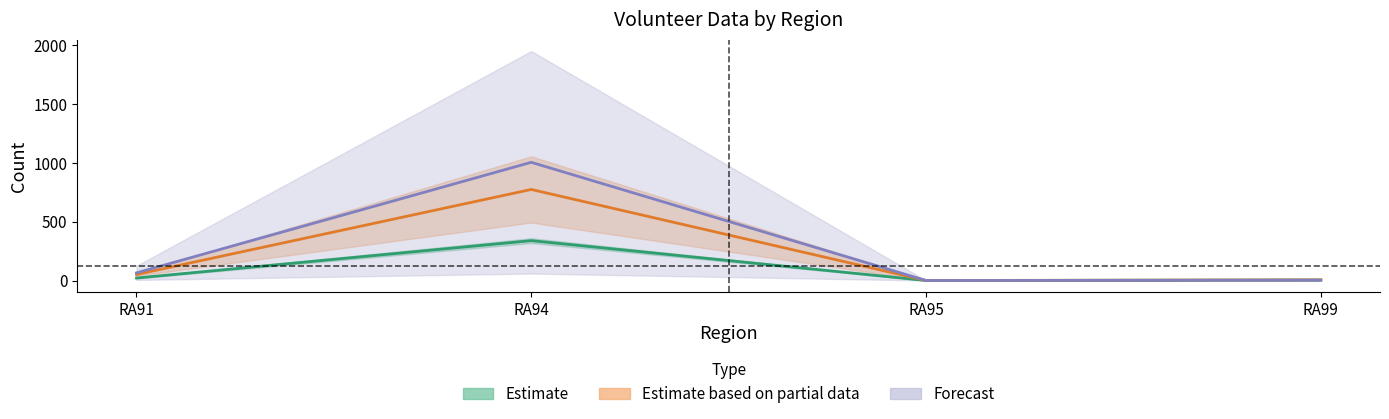

True or false: M_25_34_yr_Tot has a value of 21.0 at RA91.

True